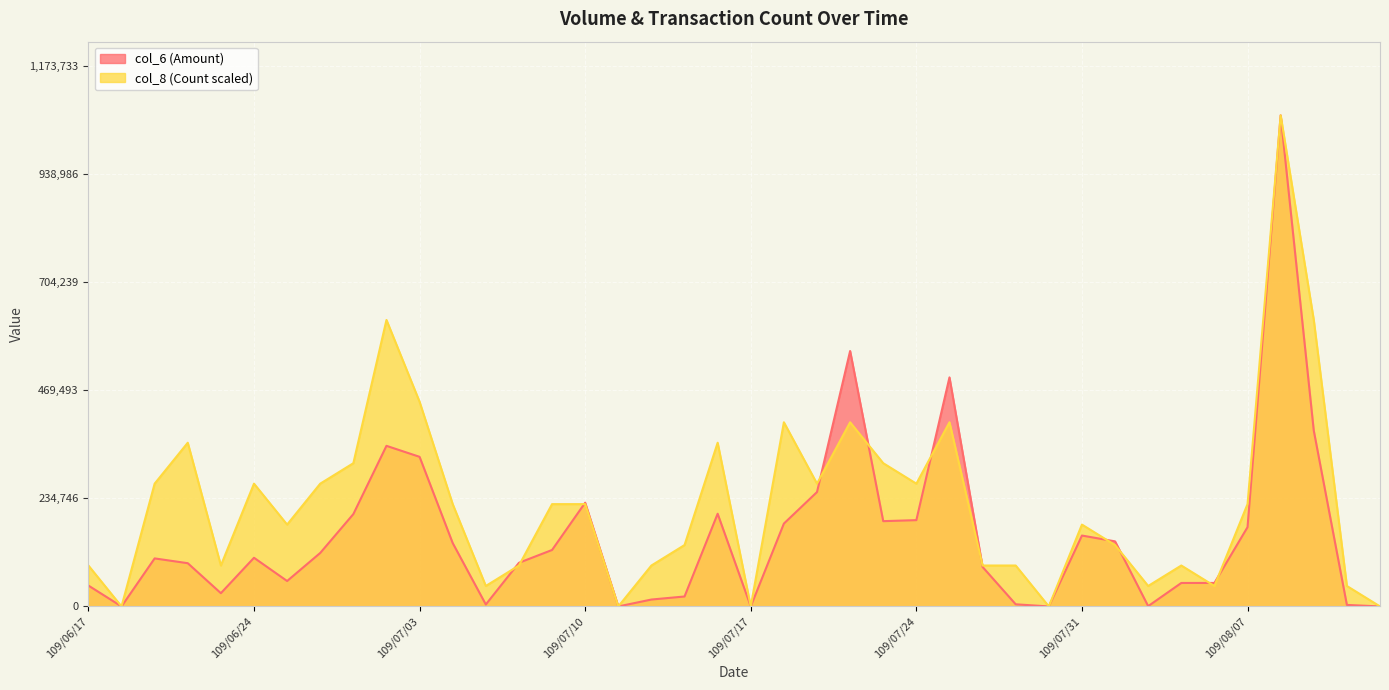

Reading left to right, extract all data points from this chart.

col_6 (Amount): 109/06/17=45370.0	109/06/18=0.0	109/06/19=104350.0	109/06/22=93940.0	109/06/23=28800.0	109/06/24=105770.0	109/06/29=55230.0	109/06/30=116200.0	109/07/01=200660.0	109/07/02=348930.0	109/07/03=325050.0	109/07/06=137700.0	109/07/07=4250.0	109/07/08=94800.0	109/07/09=122670.0	109/07/10=225370.0	109/07/13=0.0	109/07/14=15000.0	109/07/15=21600.0	109/07/16=201400.0	109/07/17=0.0	109/07/20=180030.0	109/07/21=248530.0	109/07/22=554990.0	109/07/23=185290.0	109/07/24=187500.0	109/07/27=497700.0	109/07/28=85760.0	109/07/29=4640.0	109/07/30=0.0	109/07/31=154040.0	109/08/03=141400.0	109/08/04=650.0	109/08/05=51000.0	109/08/06=51060.0	109/08/07=172240.0	109/08/10=1067030.0	109/08/11=382110.0	109/08/12=3300.0	109/08/13=0.0
col_8 (Count): 109/06/17=88919.2	109/06/18=0.0	109/06/19=266757.5	109/06/22=355676.7	109/06/23=88919.2	109/06/24=266757.5	109/06/29=177838.3	109/06/30=266757.5	109/07/01=311217.1	109/07/02=622434.2	109/07/03=444595.8	109/07/06=222297.9	109/07/07=44459.6	109/07/08=88919.2	109/07/09=222297.9	109/07/10=222297.9	109/07/13=0.0	109/07/14=88919.2	109/07/15=133378.7	109/07/16=355676.7	109/07/17=0.0	109/07/20=400136.2	109/07/21=266757.5	109/07/22=400136.2	109/07/23=311217.1	109/07/24=266757.5	109/07/27=400136.2	109/07/28=88919.2	109/07/29=88919.2	109/07/30=0.0	109/07/31=177838.3	109/08/03=133378.7	109/08/04=44459.6	109/08/05=88919.2	109/08/06=44459.6	109/08/07=222297.9	109/08/10=1067030.0	109/08/11=622434.2	109/08/12=44459.6	109/08/13=0.0